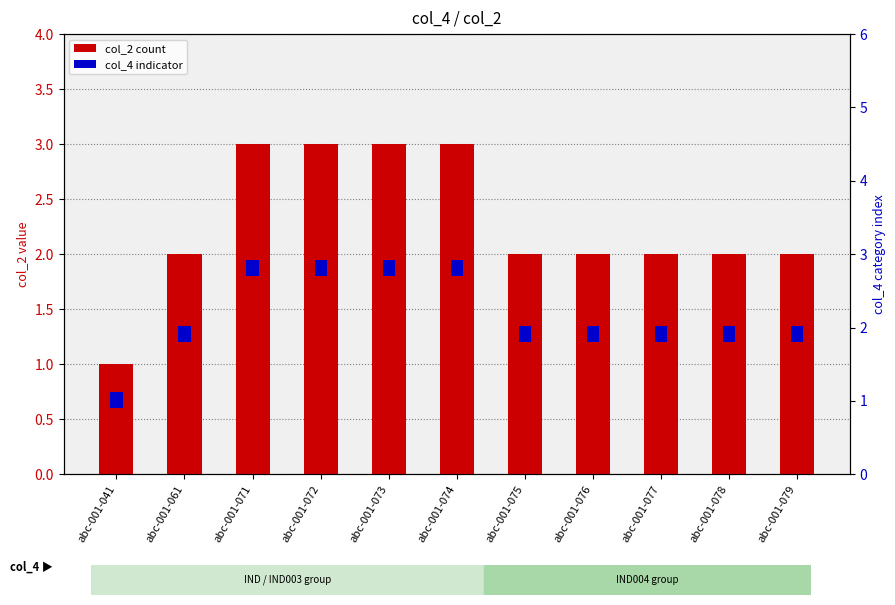

Where does the data first go above 2?

abc-001-071